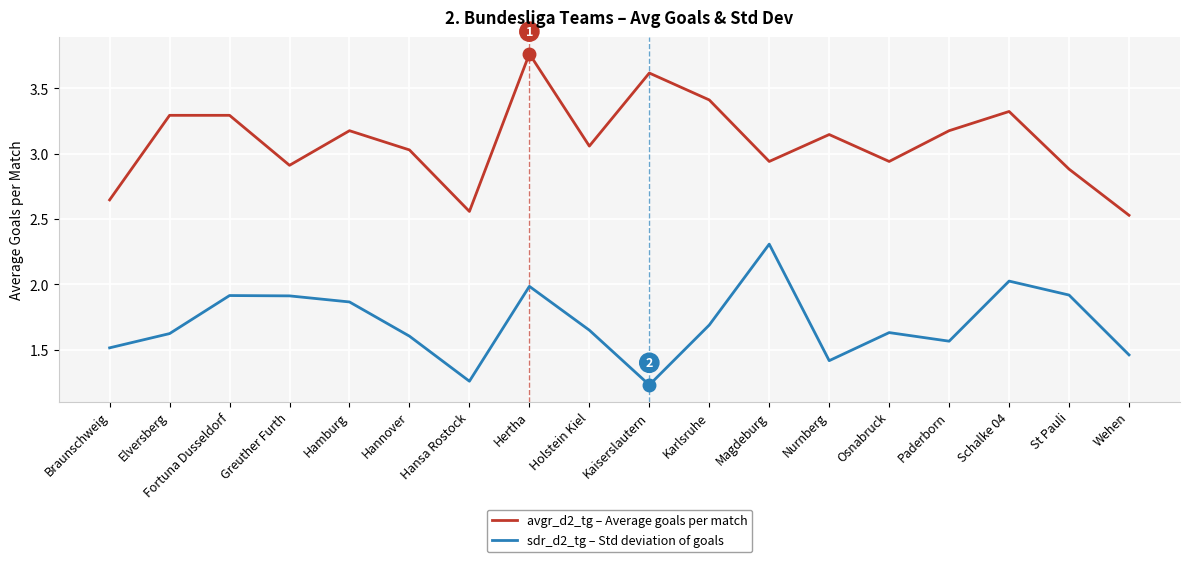

What position from the left is Wehen?

18